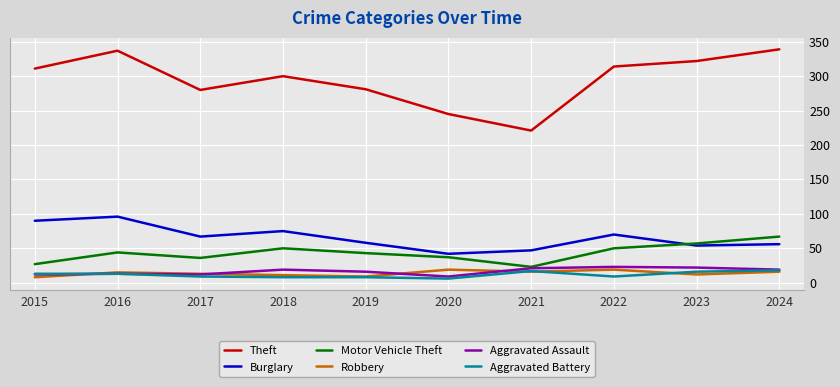

What is the minimum value shown in the chart?

6